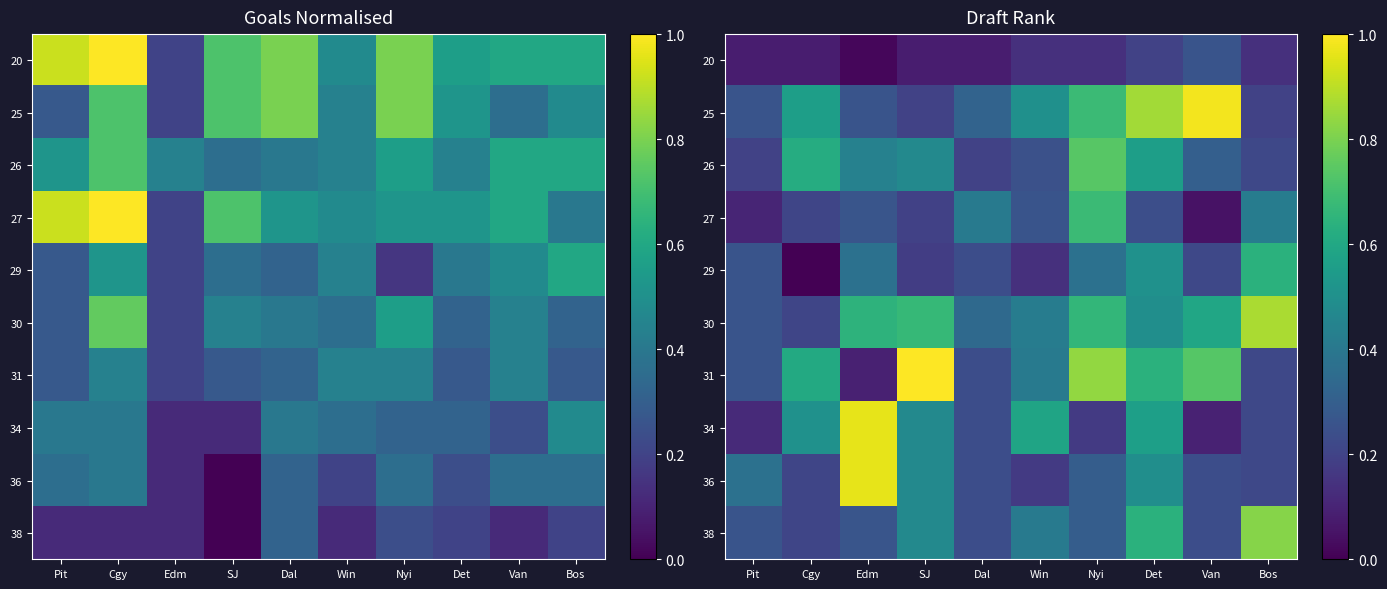

At which label does 38 reach its peak?

Bos